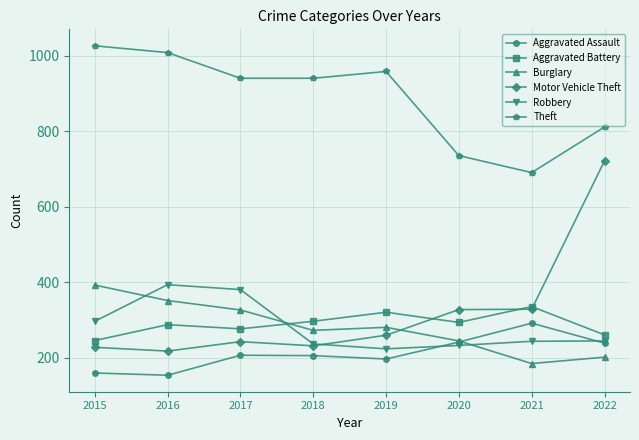

Is this an area chart (filled region under the line)?

No